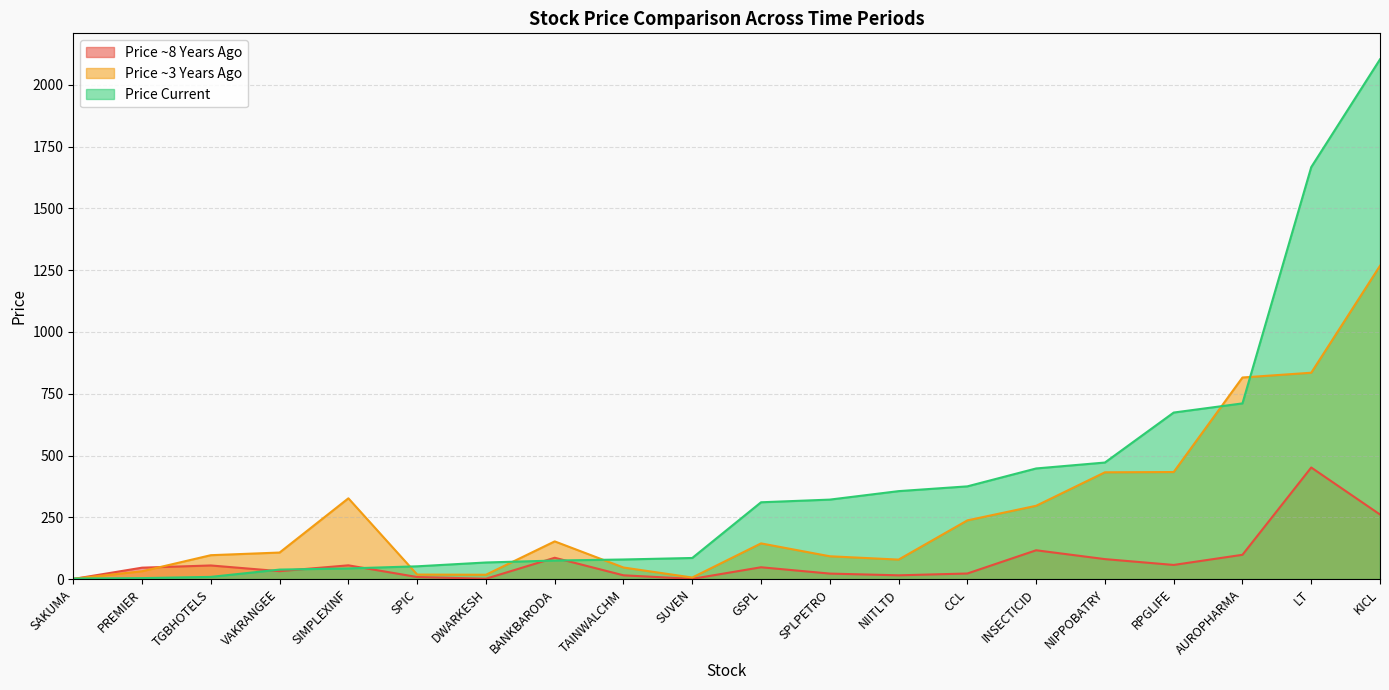

What is the smallest value displayed?

0.3